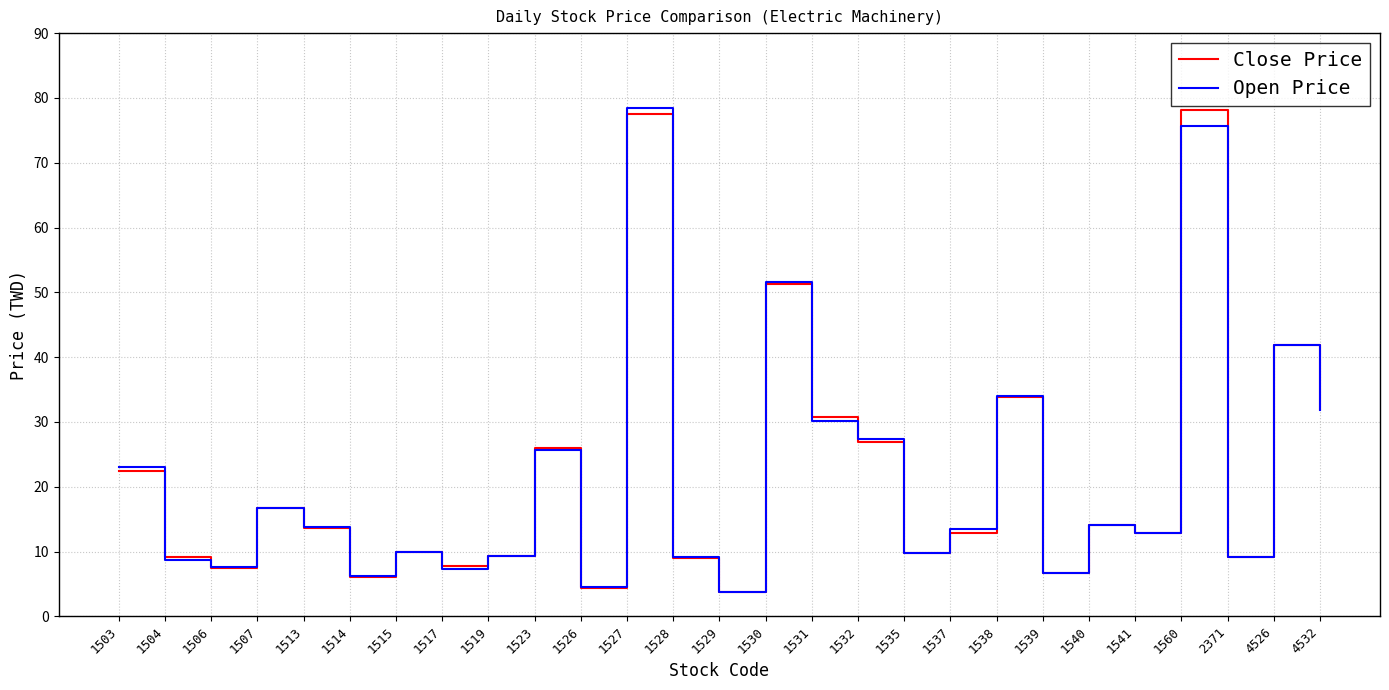

What is the highest value of the Open Price series?

78.5